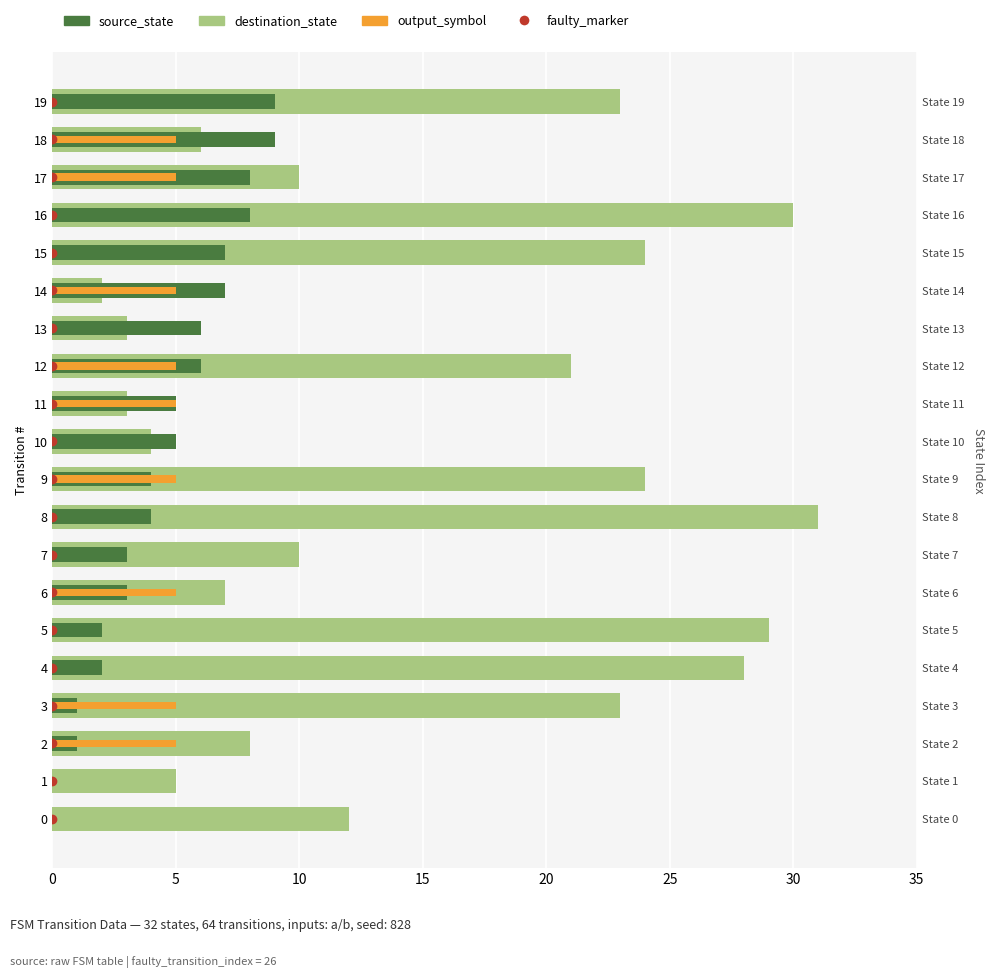

The value of output_symbol at 8 is 3. True or false?

False